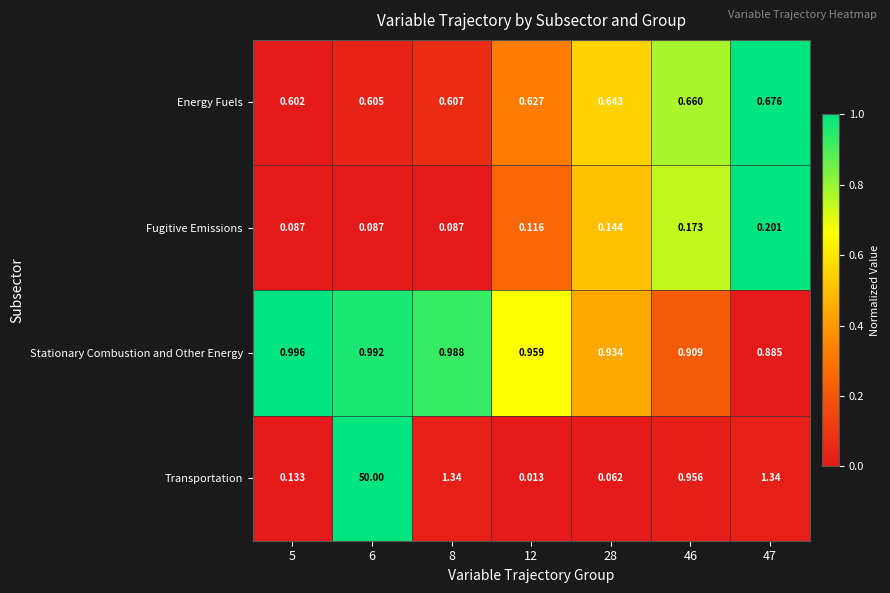

What is the spread (max minus min) of values at 47?

1.1